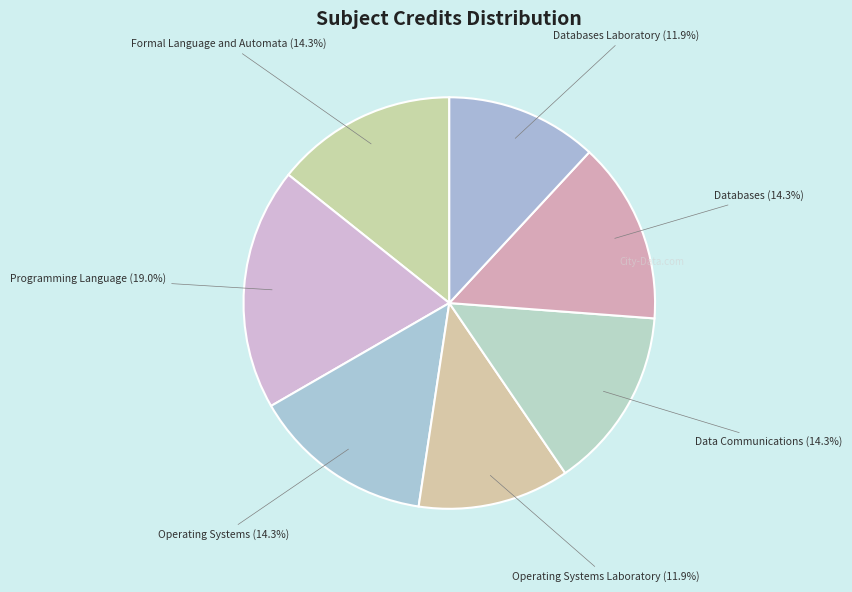

How many segments does this pie chart have?

7